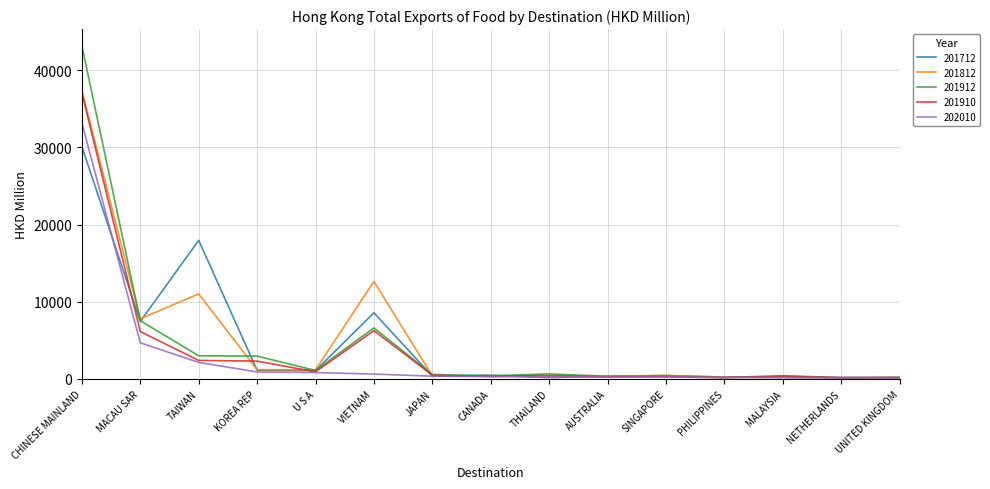

How many series are shown in this chart?

5